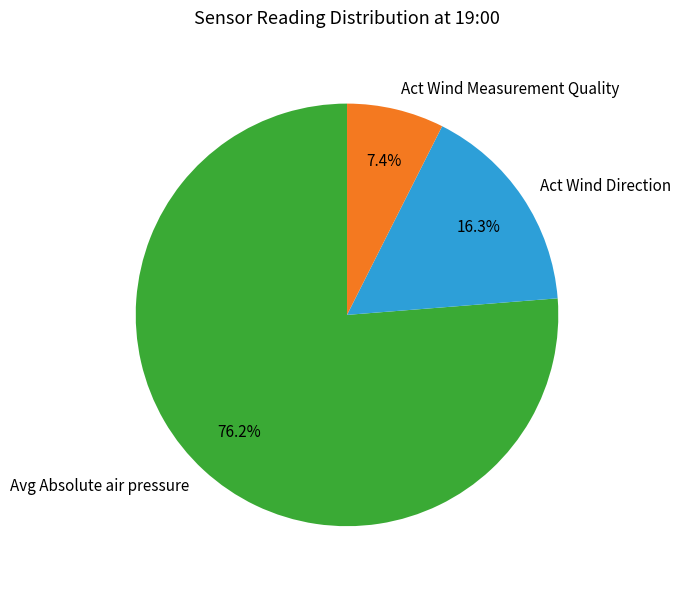

Which has a higher value, Act Wind Direction or Avg Absolute air pressure?

Avg Absolute air pressure